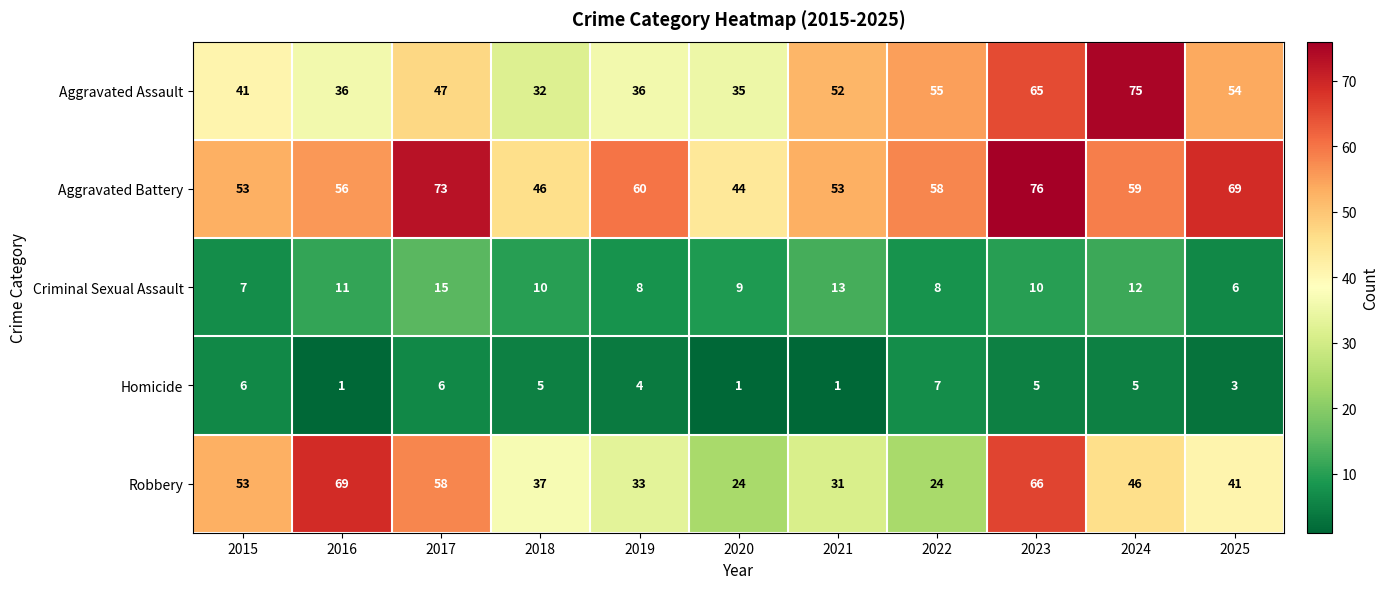

Where does the Robbery series first go above 41?

2015